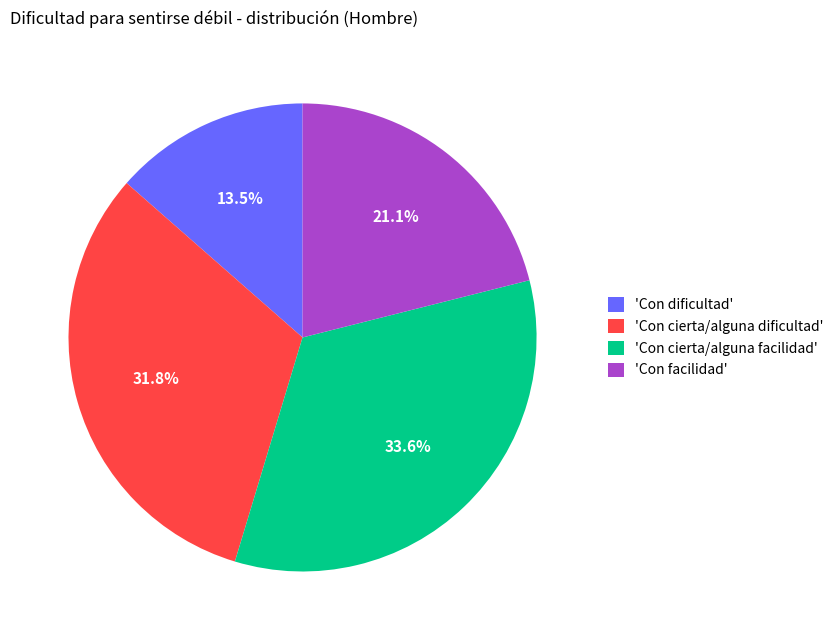

To the nearest percent, what is the average slice percentage?

25%